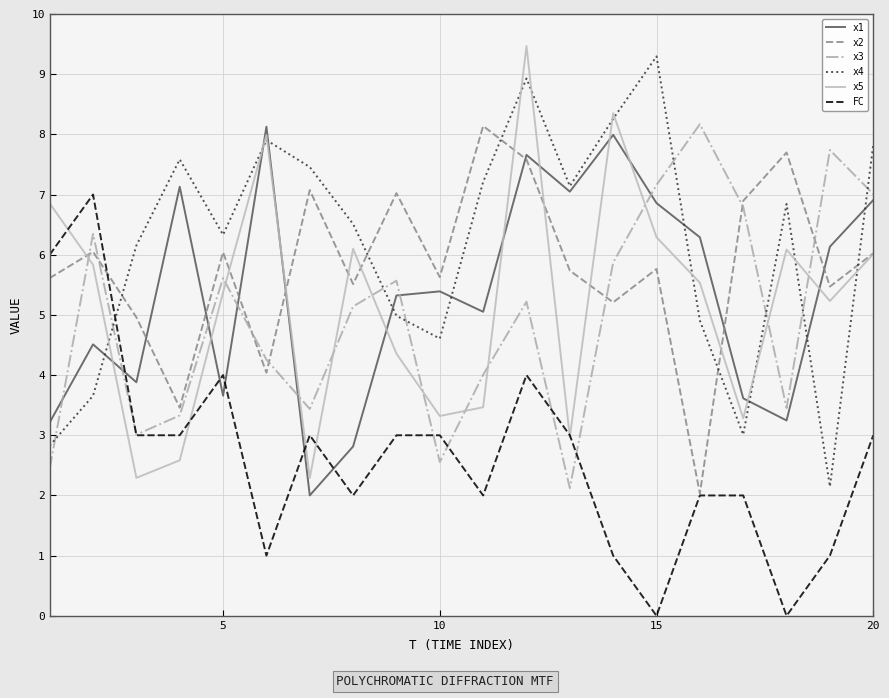

After their last crossing, which series has the higher values: x4 or FC?

x4